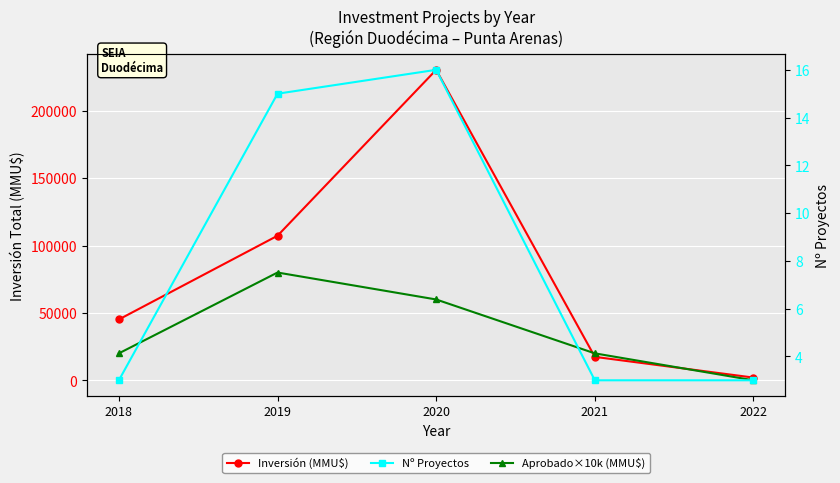

How many interior local peaks does the Nº Proyectos series have?

1